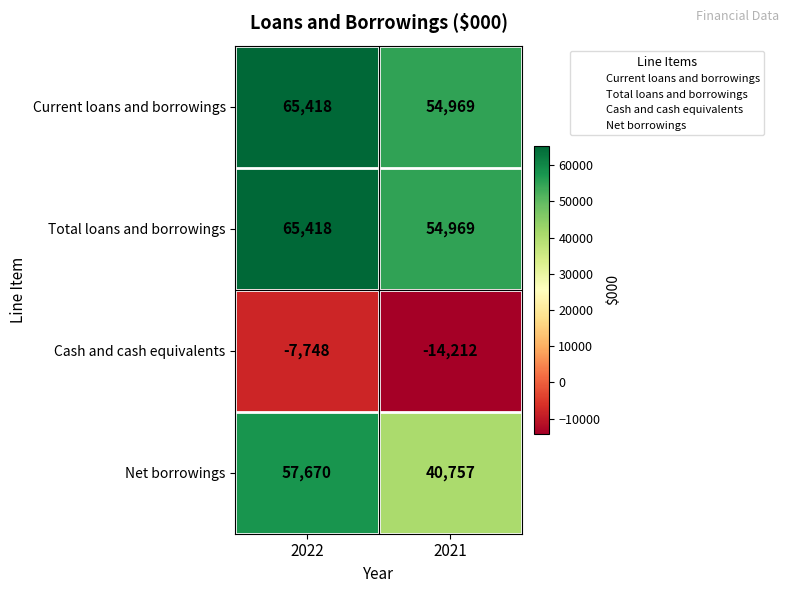

Is it true that Total loans and borrowings equals 95629 at 2021?

False